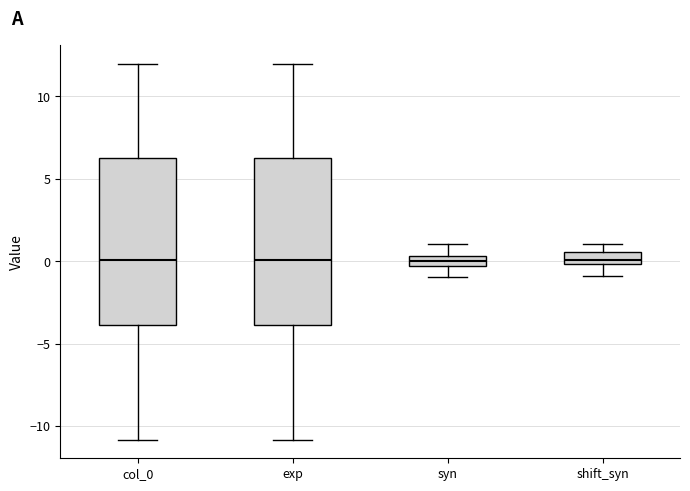

Where does the median line of the box for col_0 sit on the y-axis? The values are not printed on the chart, so give them approximately, as read against the axis.

0.0